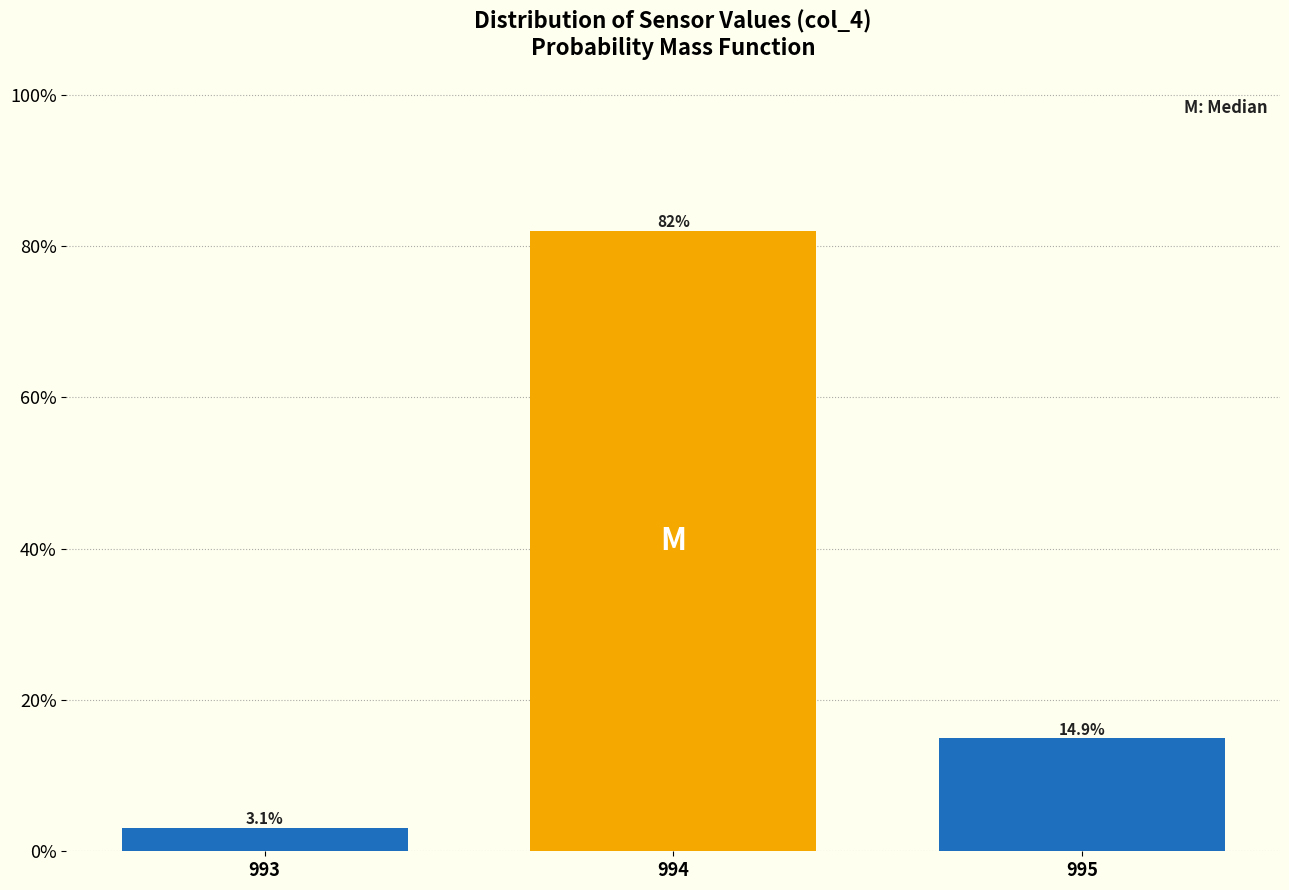

Does the chart contain any negative values?

No